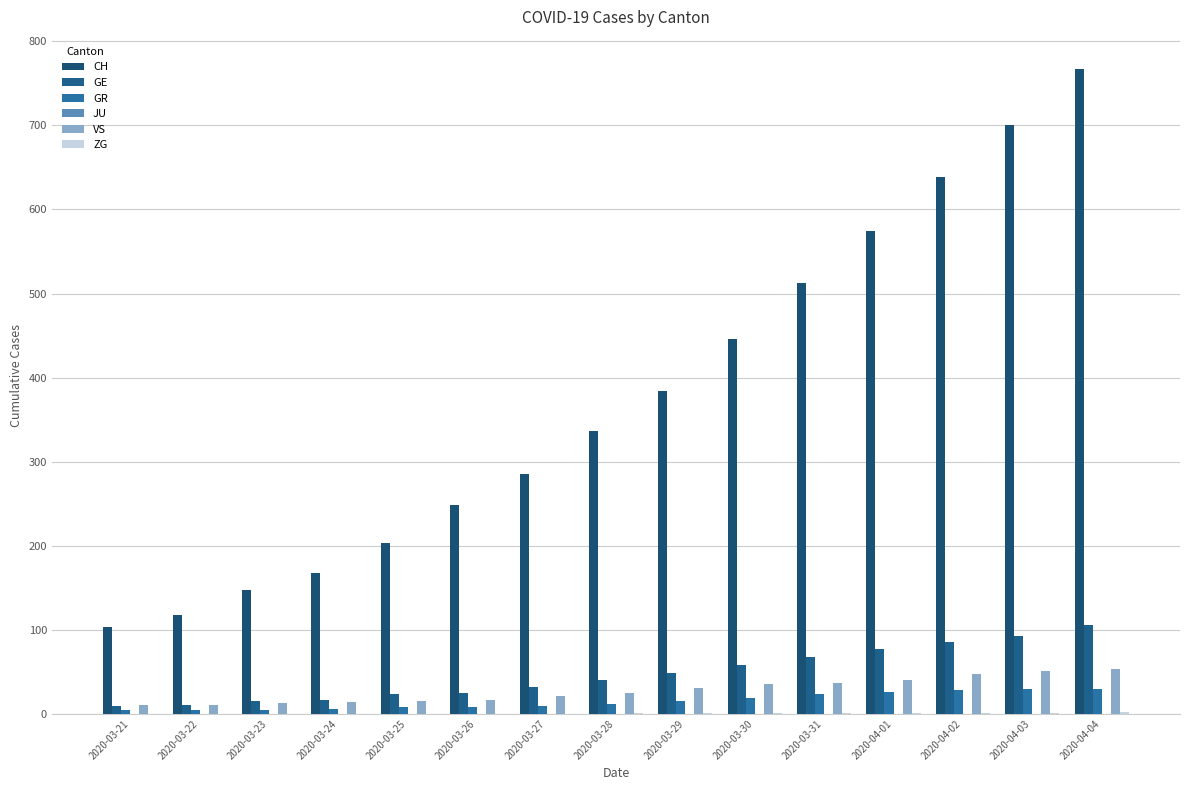

How many groups of bars are there?

15